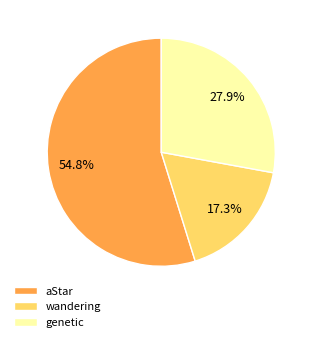

What is the largest slice in the pie chart?

aStar